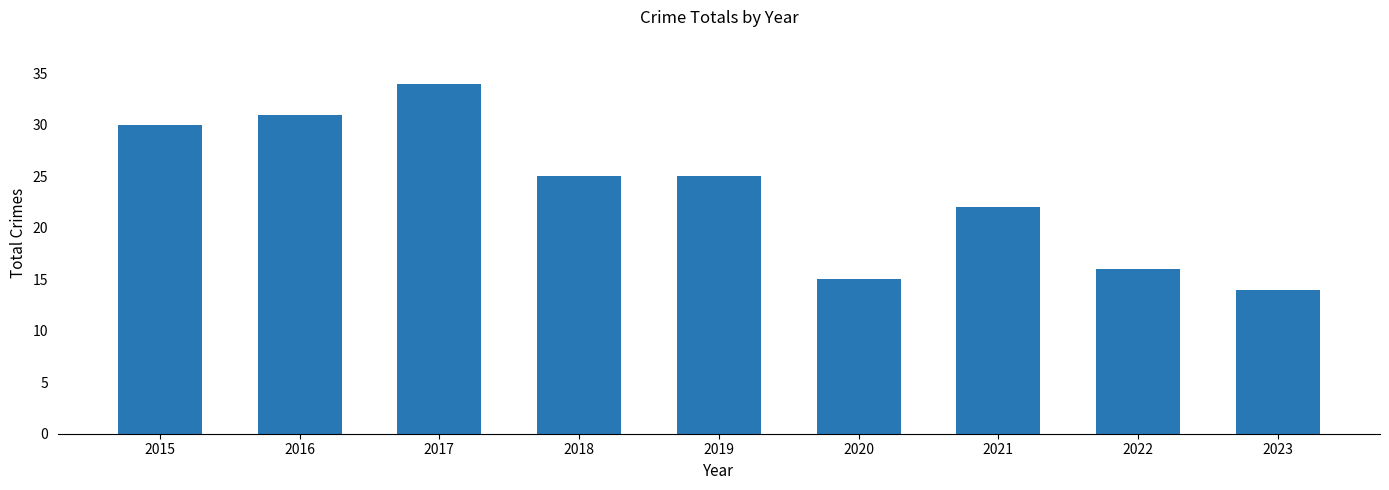

Which has a higher value, 2021 or 2015?

2015